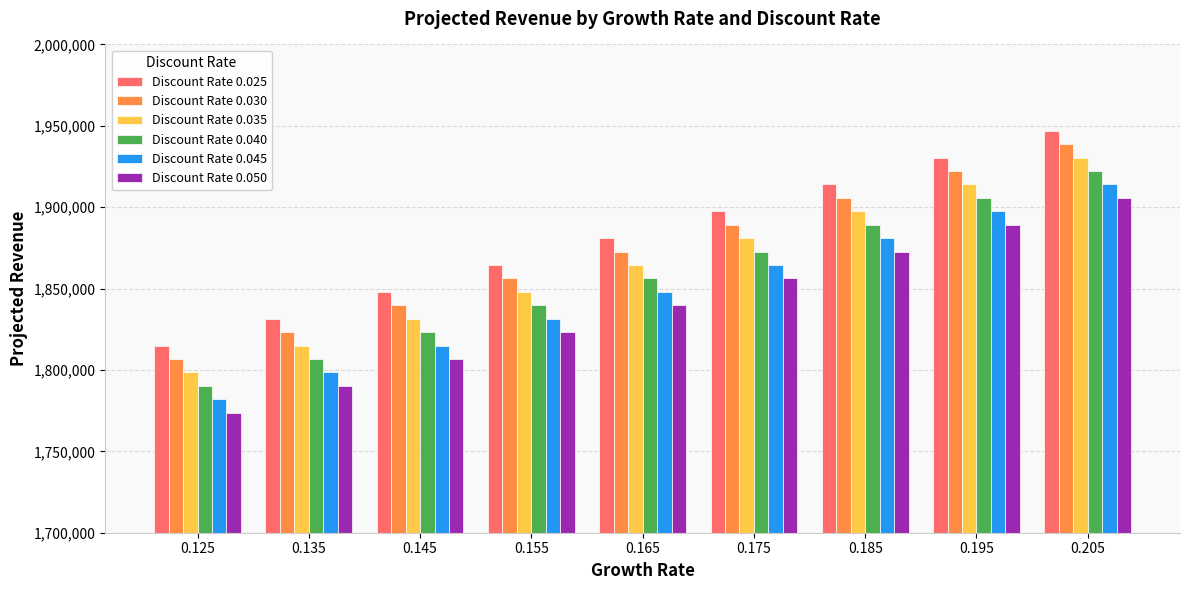

What is the maximum value for Discount Rate 0.045?

1914000